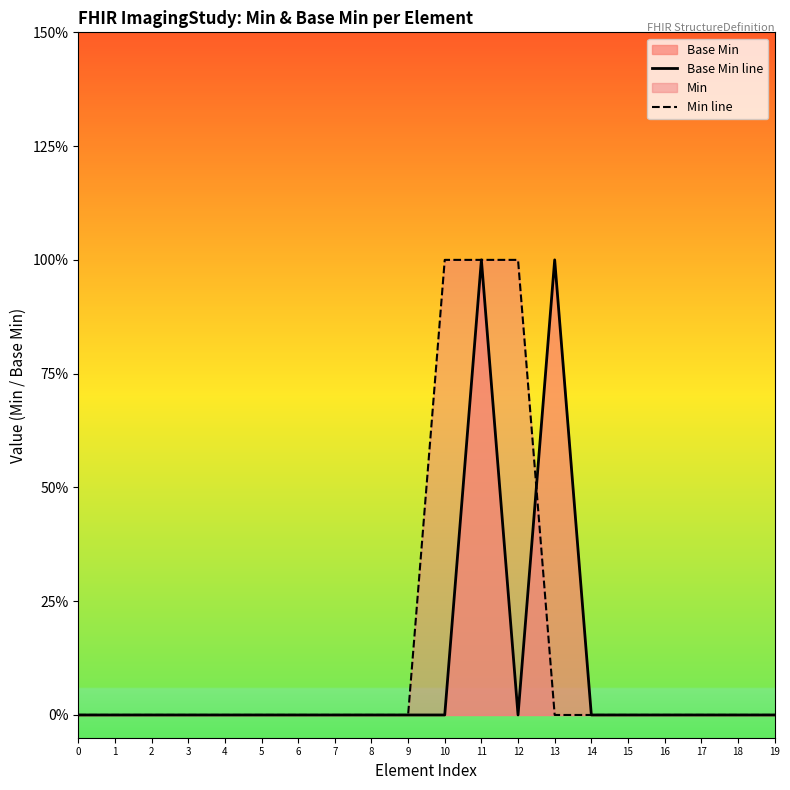

What is the difference between the maximum and minimum values in the Min line series?

1